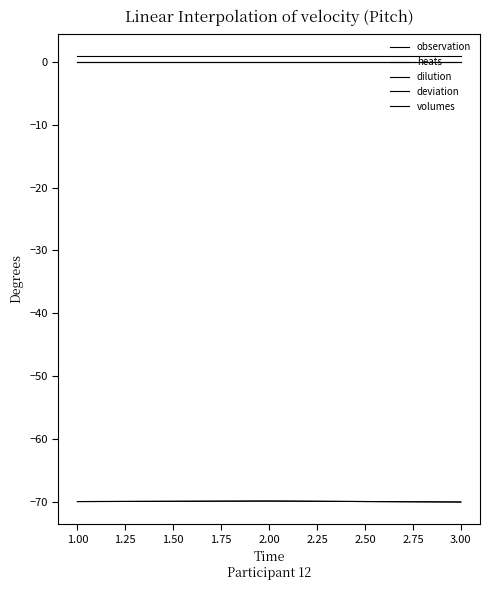

The dilution series shows 0.0 at 1.00. True or false?

True